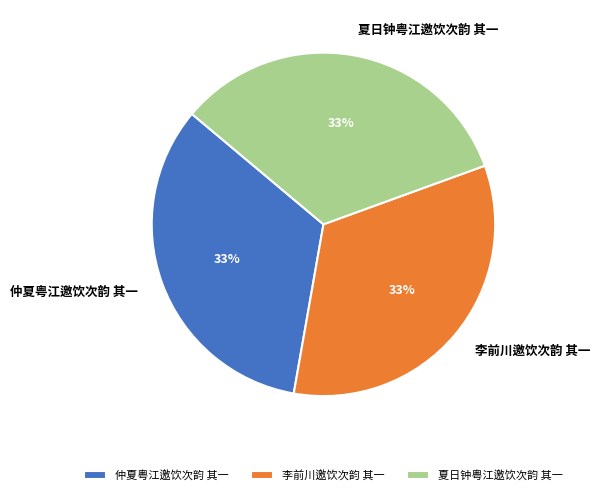

Is the sum of 李前川邀饮次韵 其一 and 仲夏粤江邀饮次韵 其一 greater than half?

Yes